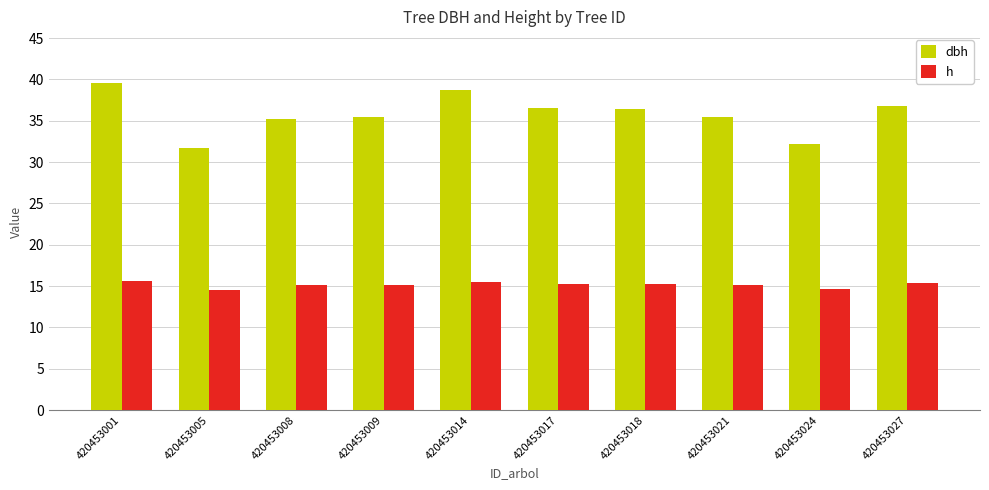

At which label does dbh first exceed 36?

420453001